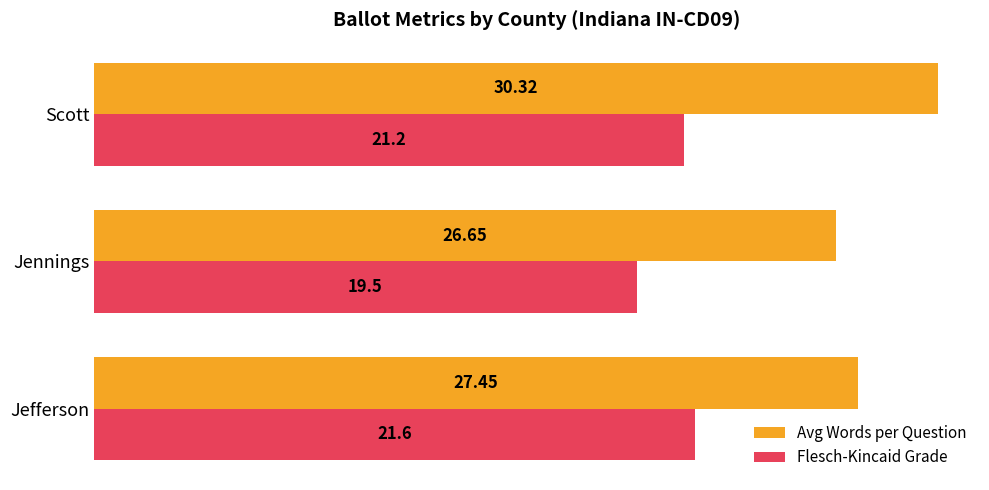

At which label is Flesch-Kincaid Grade closest to 20?

Jennings